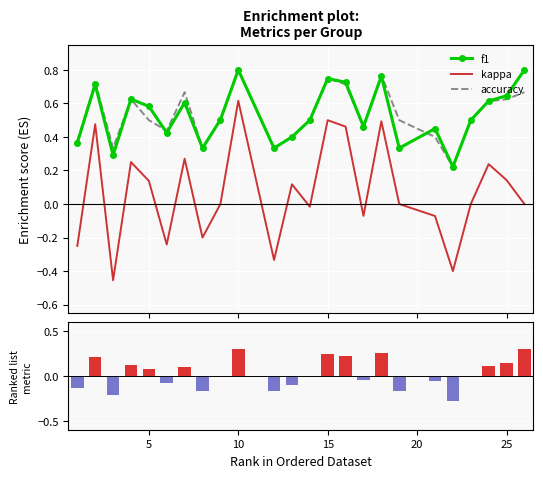

True or false: accuracy and kappa cross at least once.

False